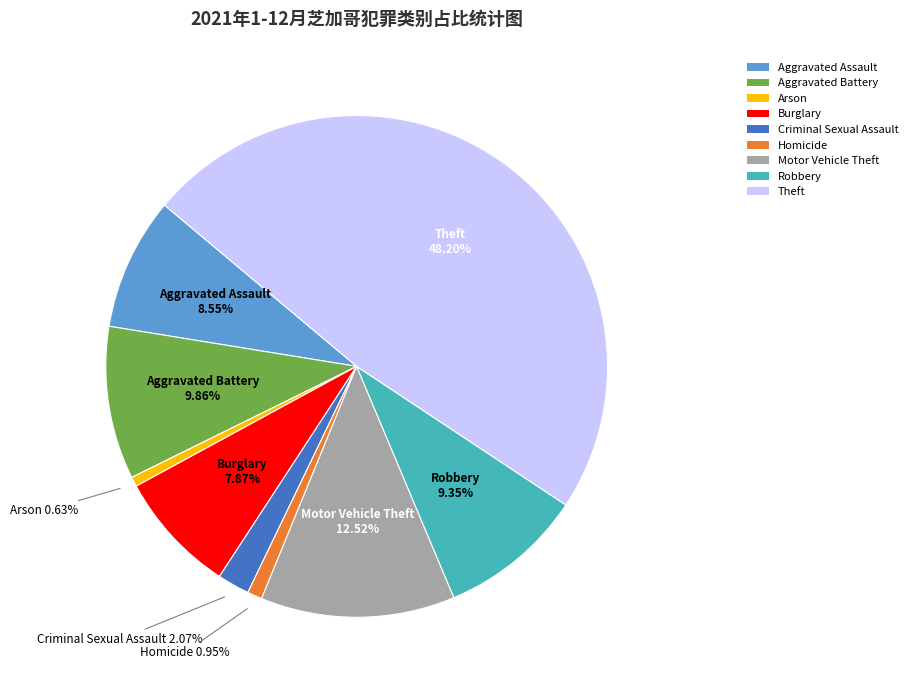

Between Criminal Sexual Assault and Motor Vehicle Theft, which is larger?

Motor Vehicle Theft